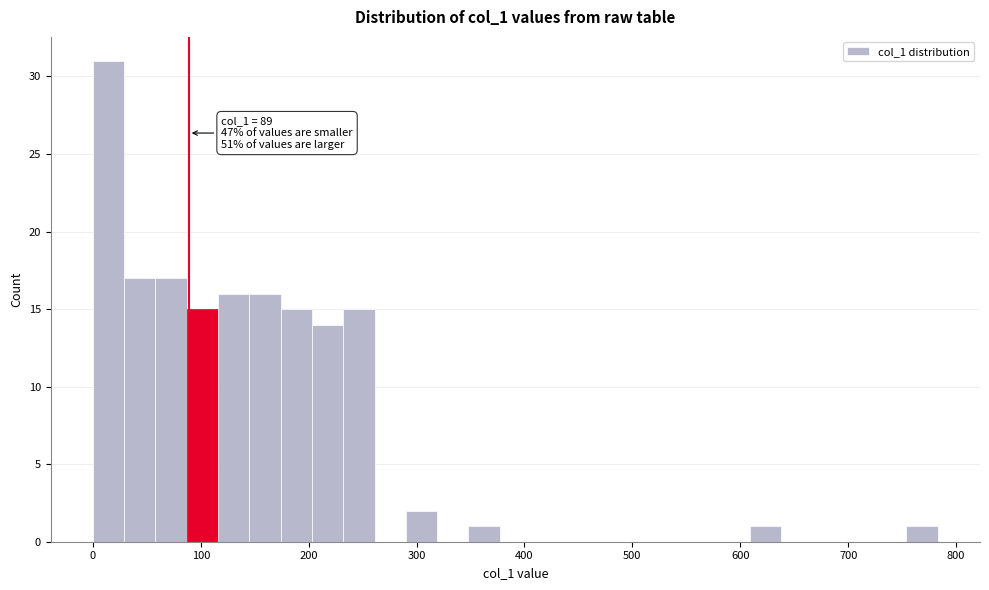

Read against the x-axis, roughly where is the centre of the tallest bar?

10